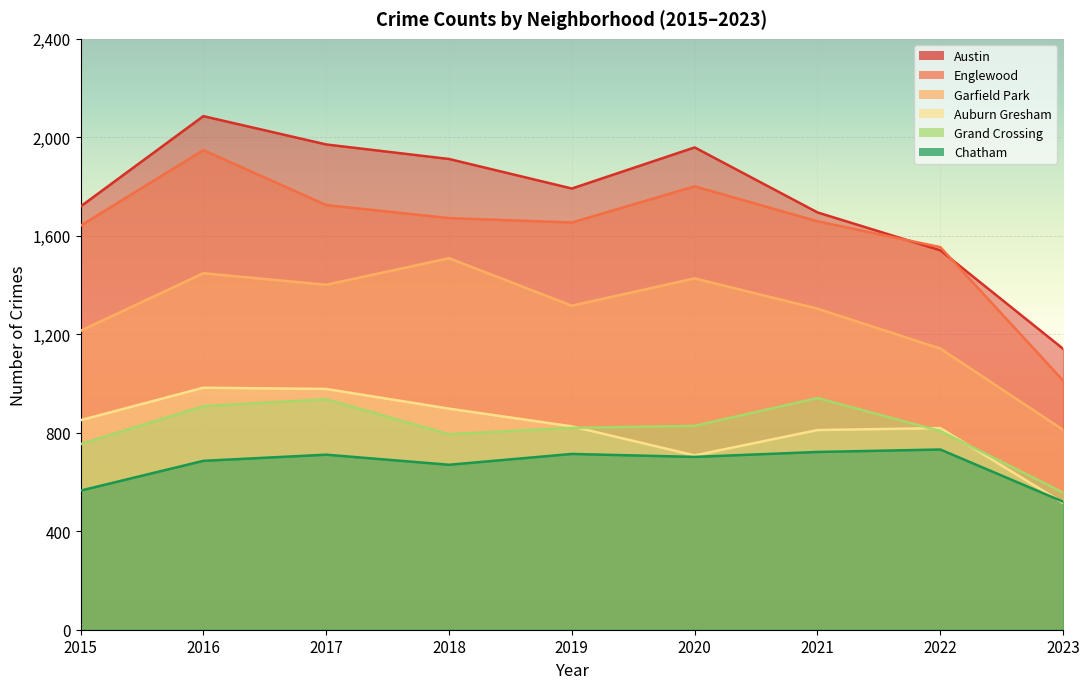

True or false: Austin has a value of 1541 at 2022.

True